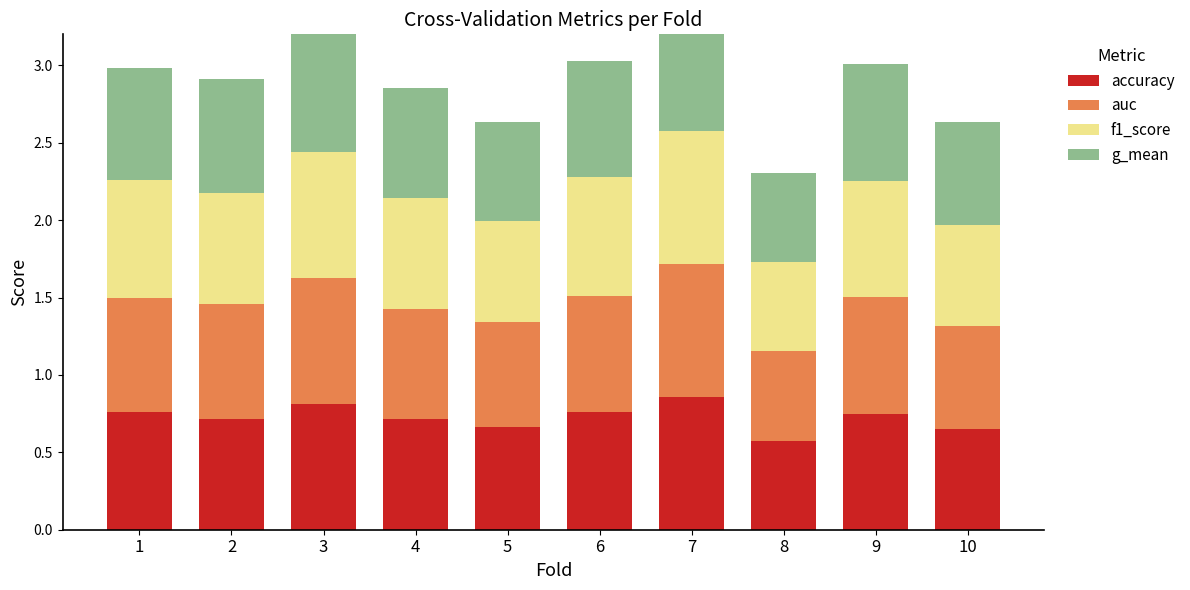

True or false: f1_score has a value of 0.7 at 5.

True